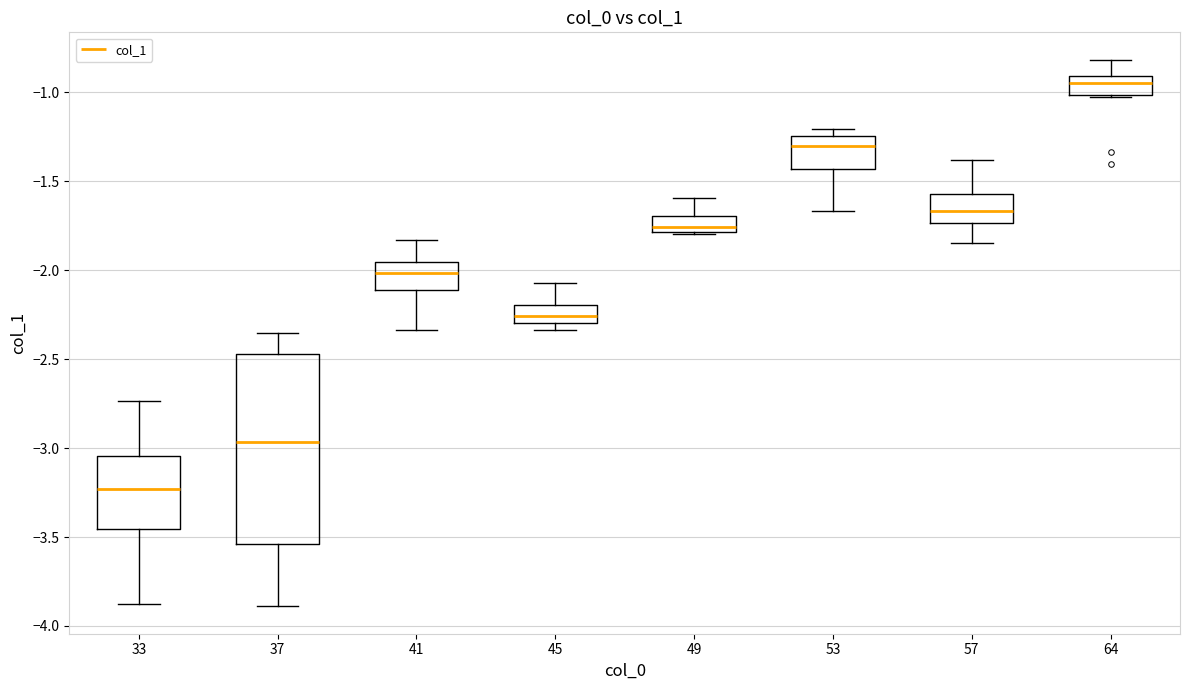

Reading left to right, read every box against the y-axis: the position of its median line, the range the box covers, and the ends of its whiskers. The values are not printed on the chart, so give them approximately, as read against the axis.

33: median -3.25, box -3.45 to -3.05, whiskers -3.90 to -2.75
37: median -2.95, box -3.55 to -2.45, whiskers -3.90 to -2.35
41: median -2.00, box -2.10 to -1.95, whiskers -2.35 to -1.85
45: median -2.25, box -2.30 to -2.20, whiskers -2.35 to -2.05
49: median -1.75, box -1.80 to -1.70, whiskers -1.80 to -1.60
53: median -1.30, box -1.45 to -1.25, whiskers -1.65 to -1.20
57: median -1.65, box -1.75 to -1.55, whiskers -1.85 to -1.40
64: median -0.95, box -1.00 to -0.90, whiskers -1.00 to -0.80